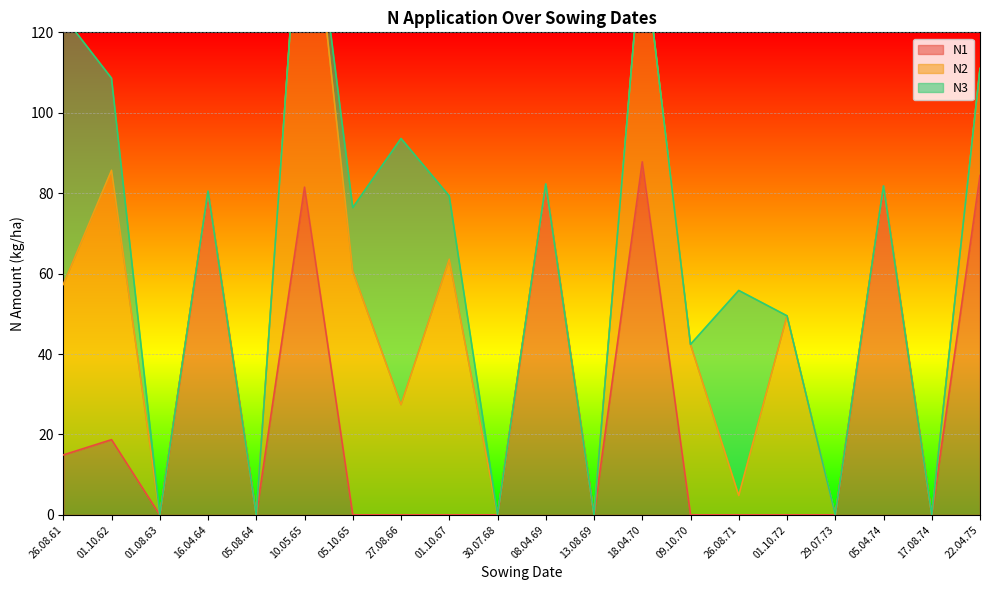

True or false: N1 and N2 intersect in this chart.

True